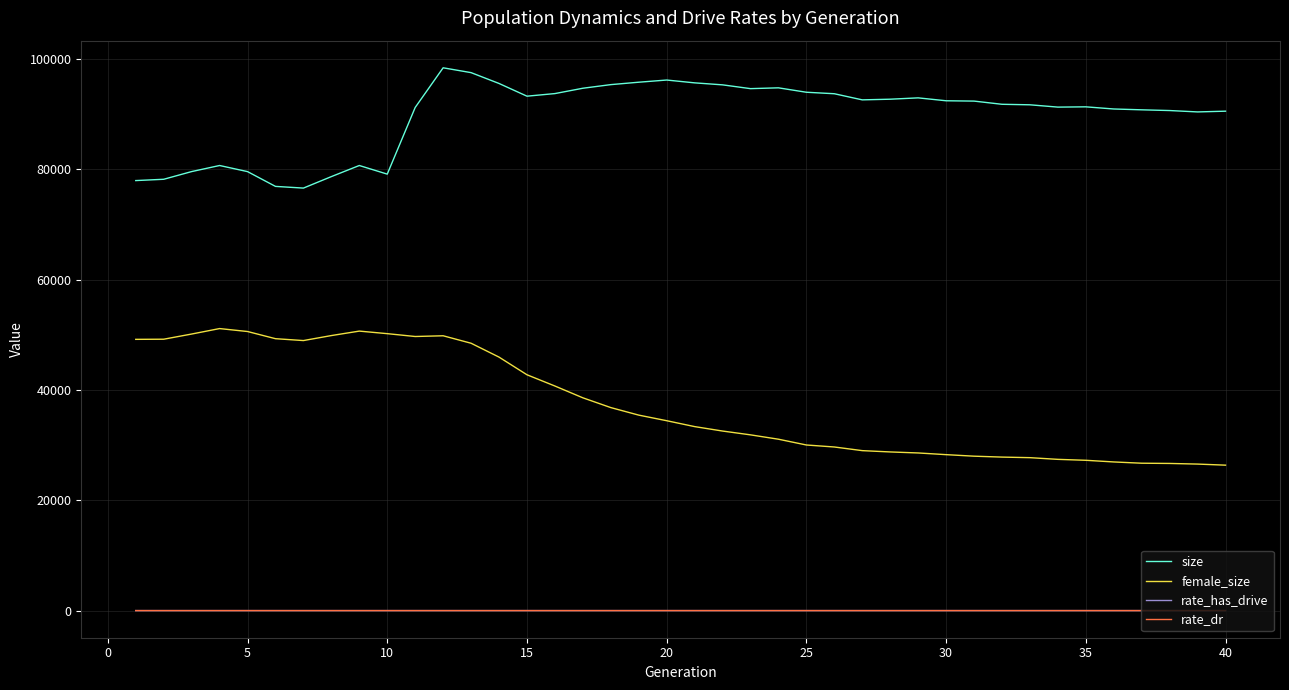

Does the chart have visible grid lines?

Yes